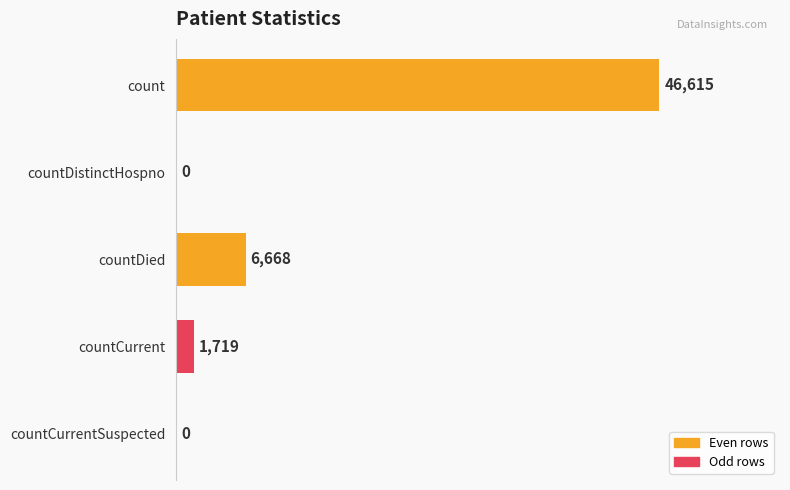

Where is the data nearest to the value 23307?

countDied